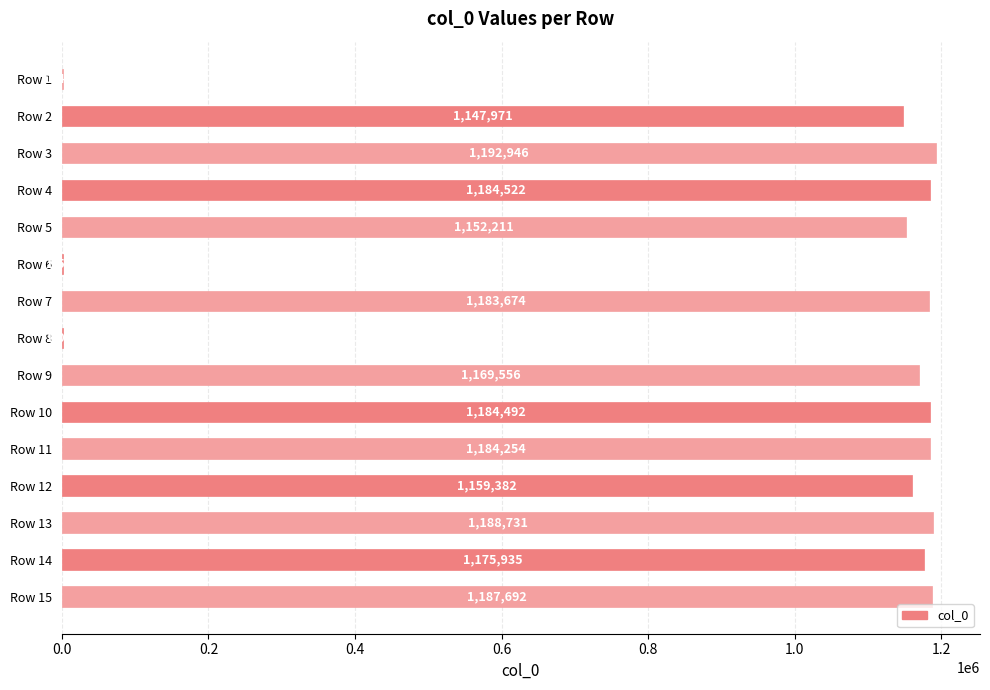

Approximately how many times larger is the value at Row 5 compared to Row 14?

1.0